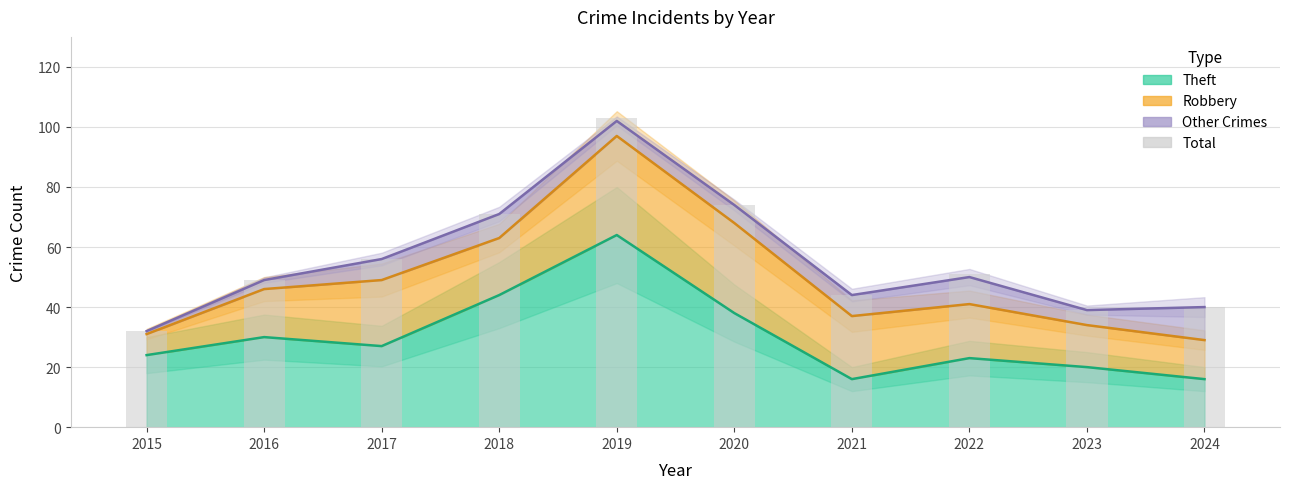

How many bars are there in total?

10